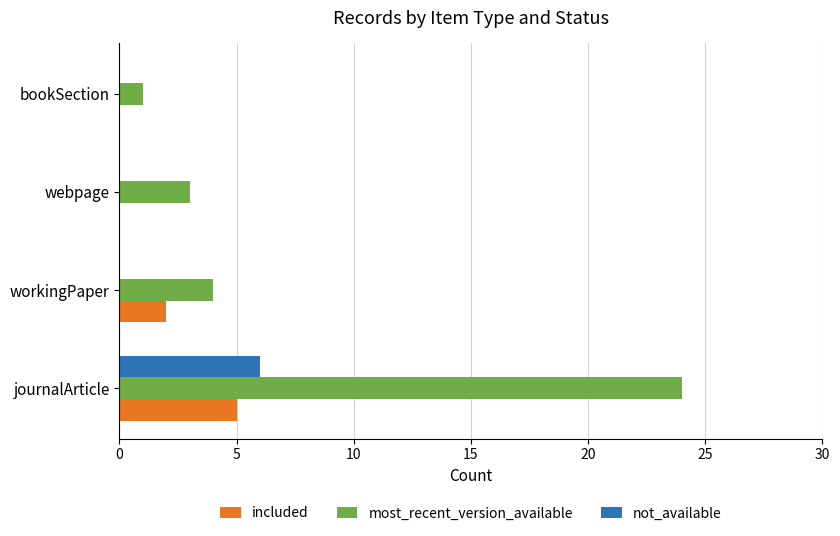

How many data points does each series have?

4